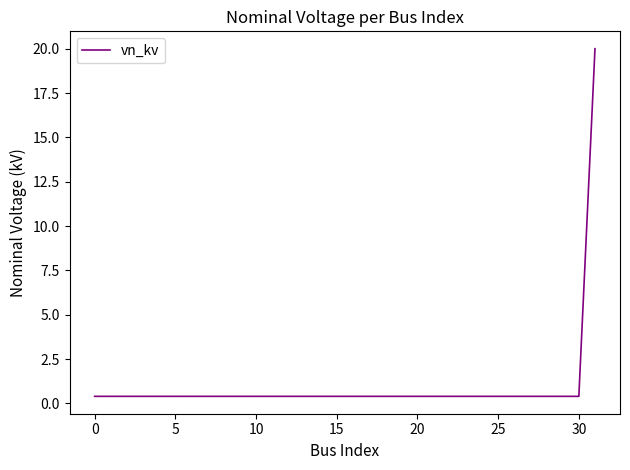

What is the difference between the maximum and minimum values?

19.6